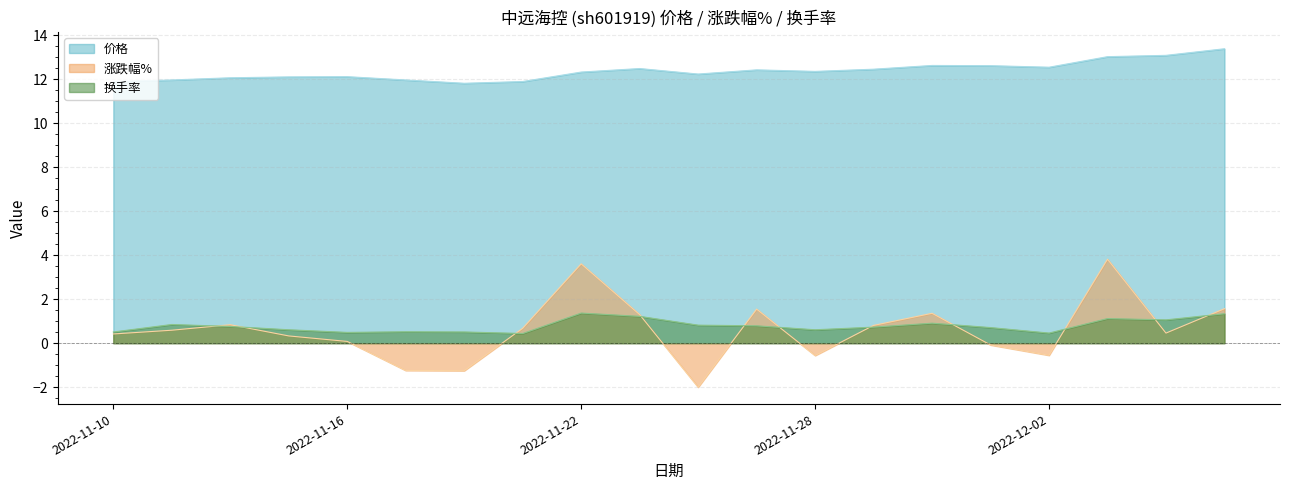

Which series has the largest total across all categories?

价格